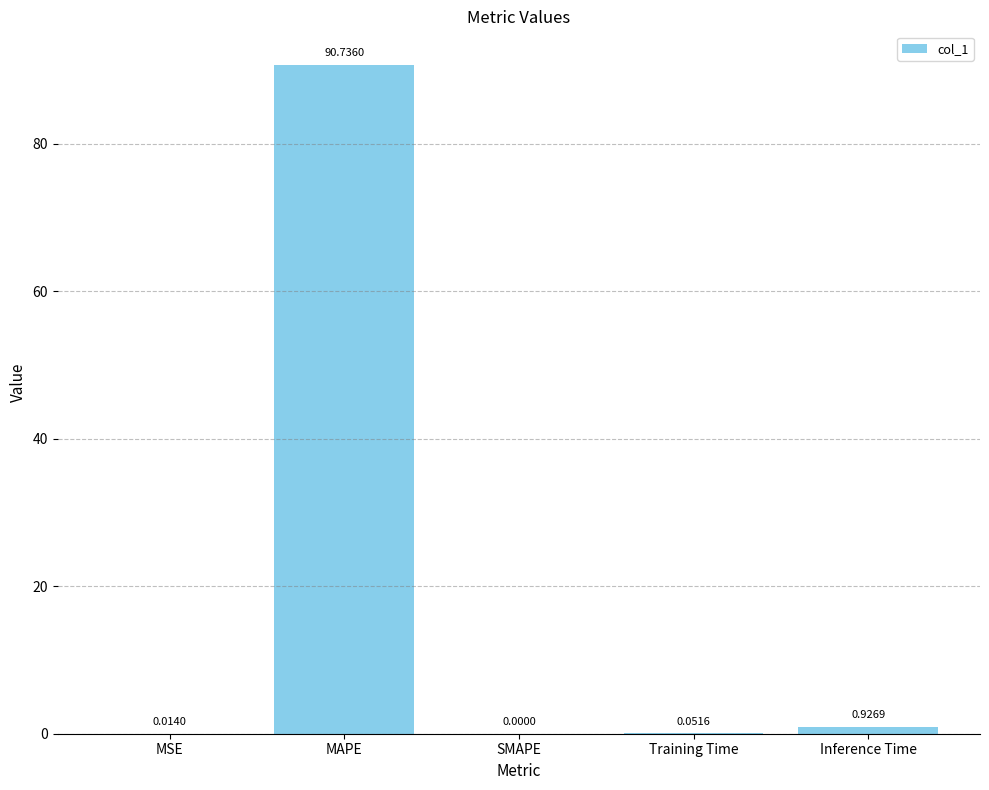

Which category has the highest value across all series?

MAPE